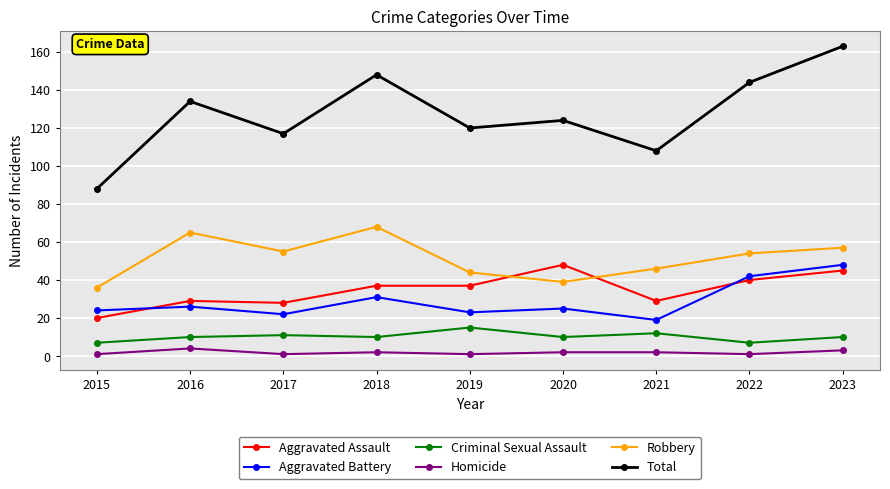

Rank the series at 2020 from lowest to highest value.

Homicide, Criminal Sexual Assault, Aggravated Battery, Robbery, Aggravated Assault, Total